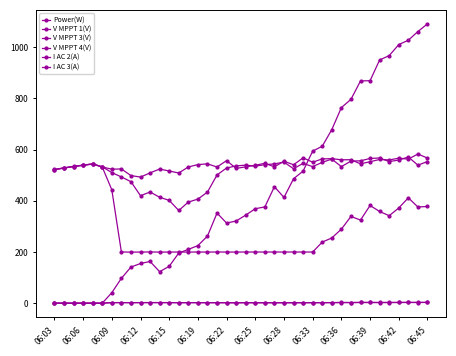

How many values in the Power(W) series are below 352?

20